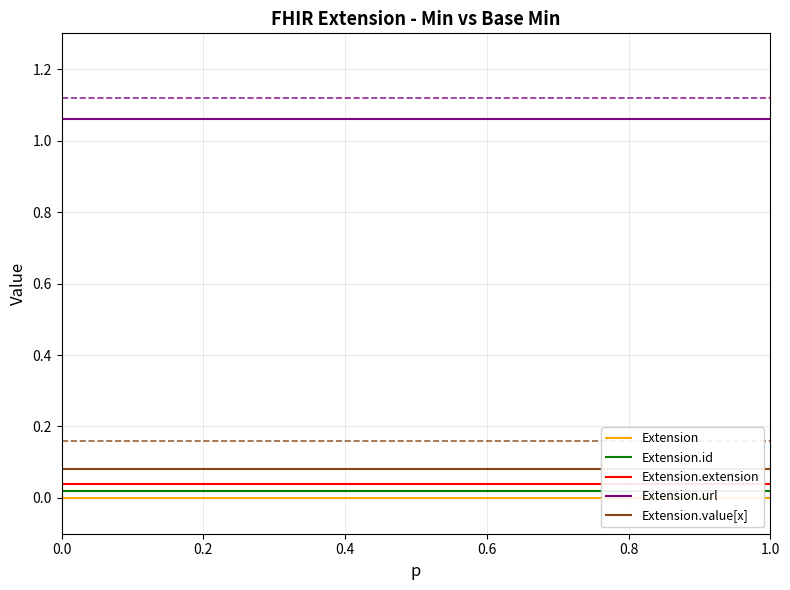

What is the sum of all Extension.value[x] values?

0.4